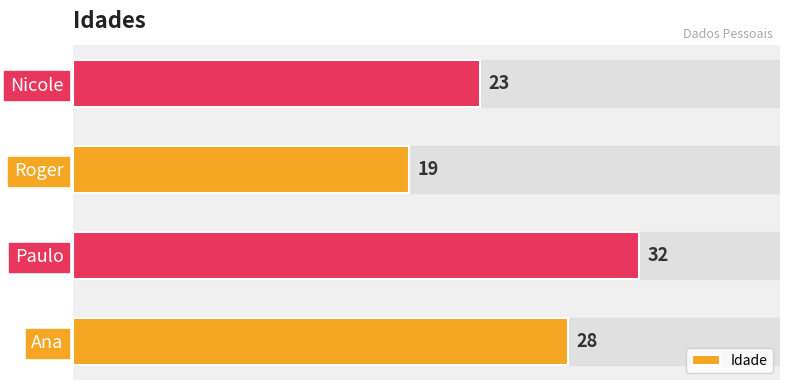

What is the difference between the maximum and second lowest values?

9